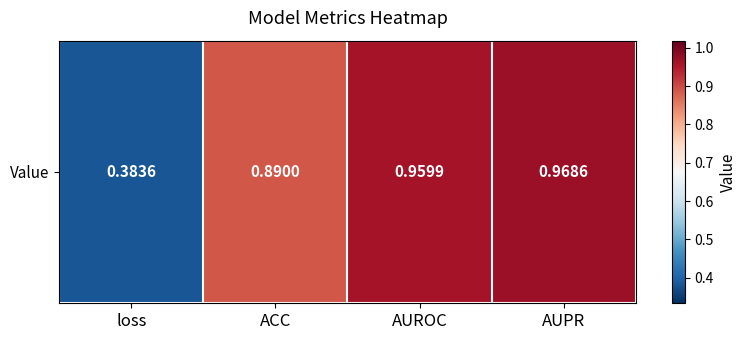

Reading left to right, list all the values displayed in this chart.

0.4	0.9	1.0	1.0